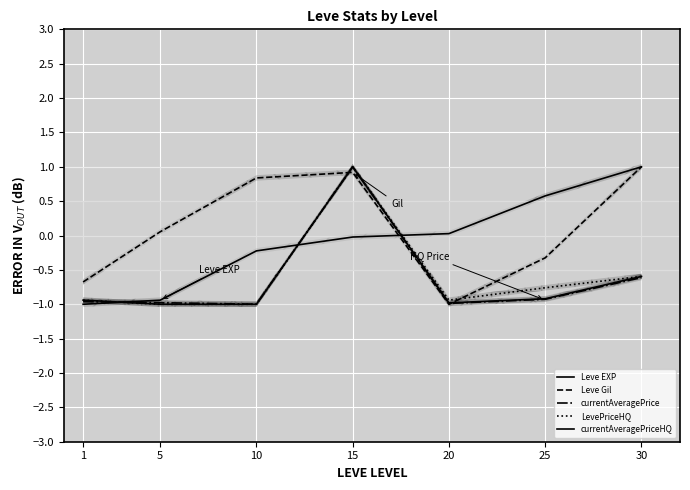

What is the difference between the currentAveragePrice values at 20 and 25?

0.1